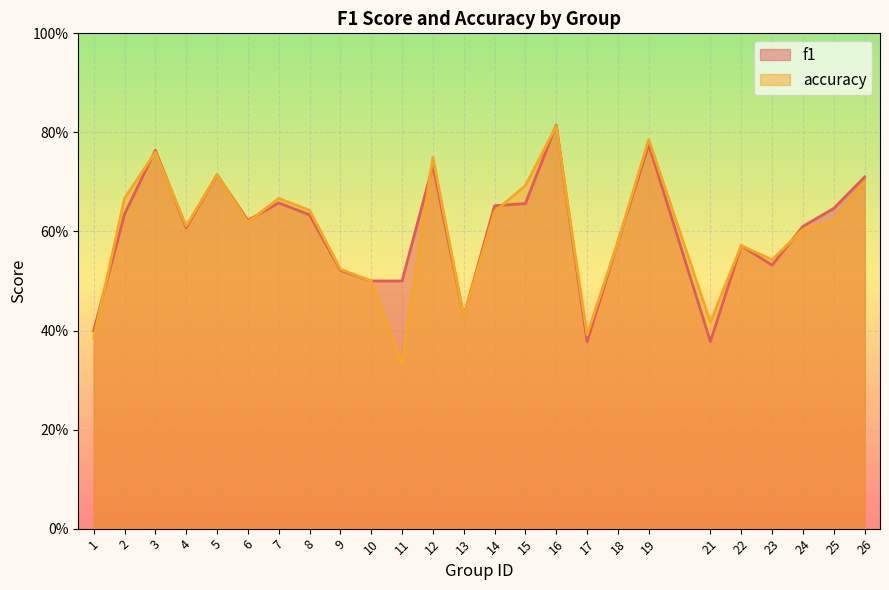

Count the accuracy values in the range 0 to 1.

25